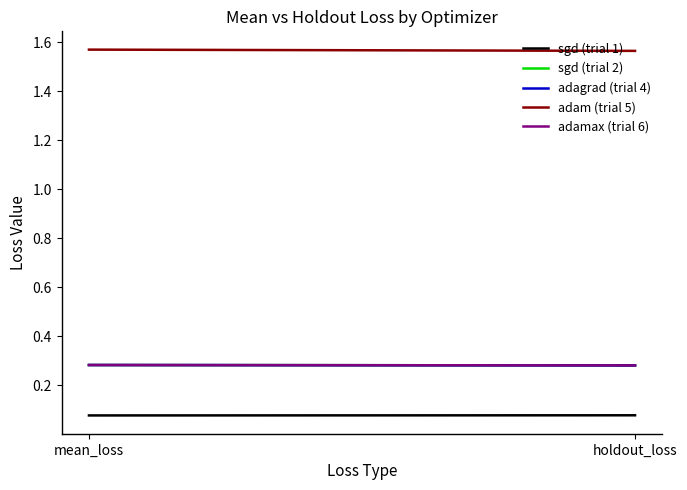

Is this an area chart (filled region under the line)?

No